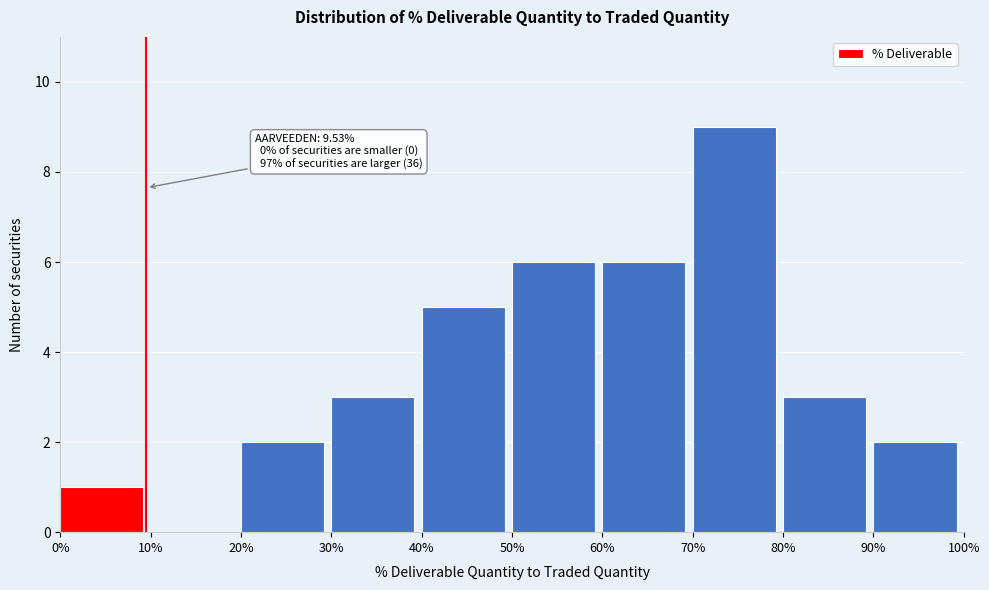

Which range on the x-axis has the tallest bar?

70% to 80%